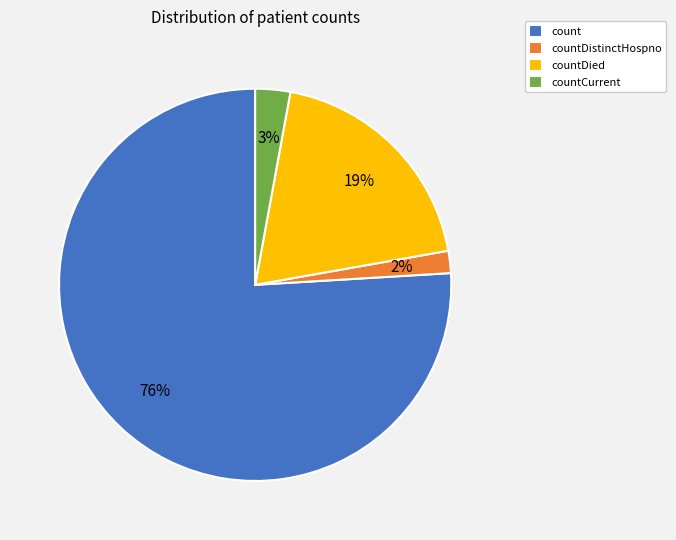

What is the smallest slice in the pie chart?

countDistinctHospno